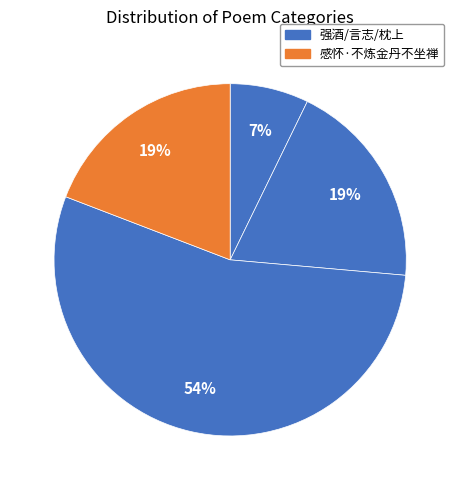

How many segments does this pie chart have?

4